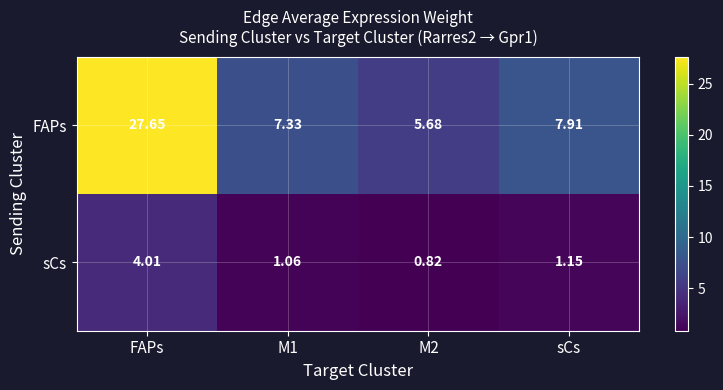

Where is sCs nearest to the value 2?

sCs